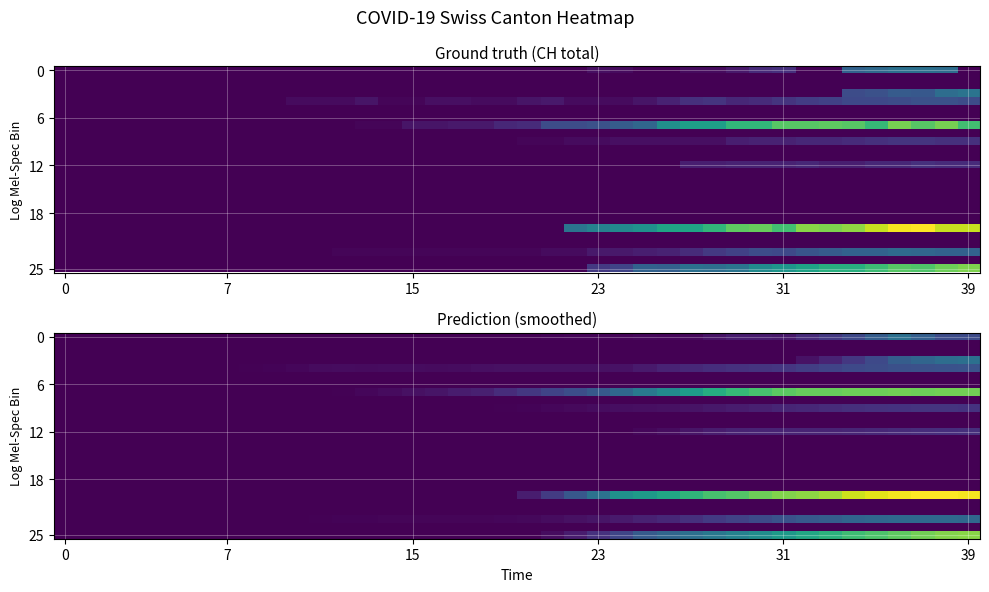

What is the sum of all 25 values?

633.0